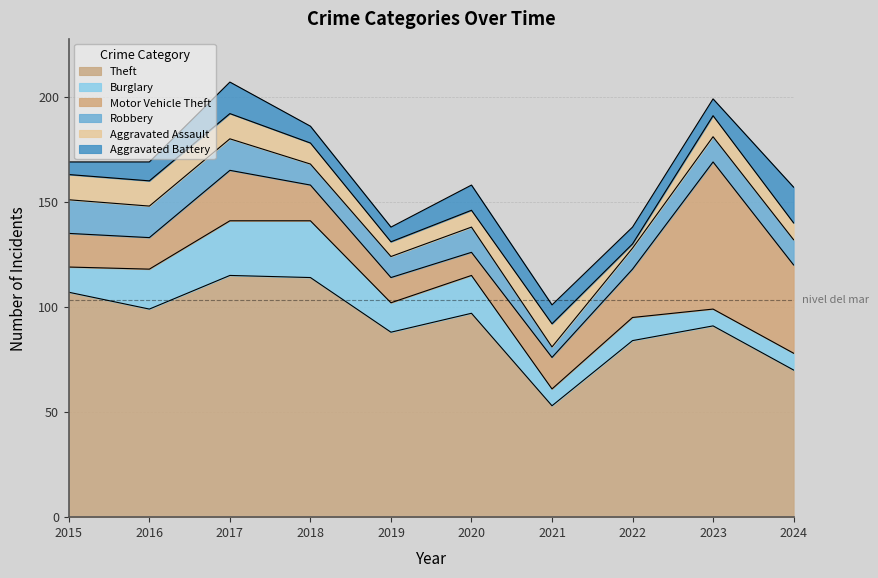

The value of Burglary at 2023 is 8. True or false?

True